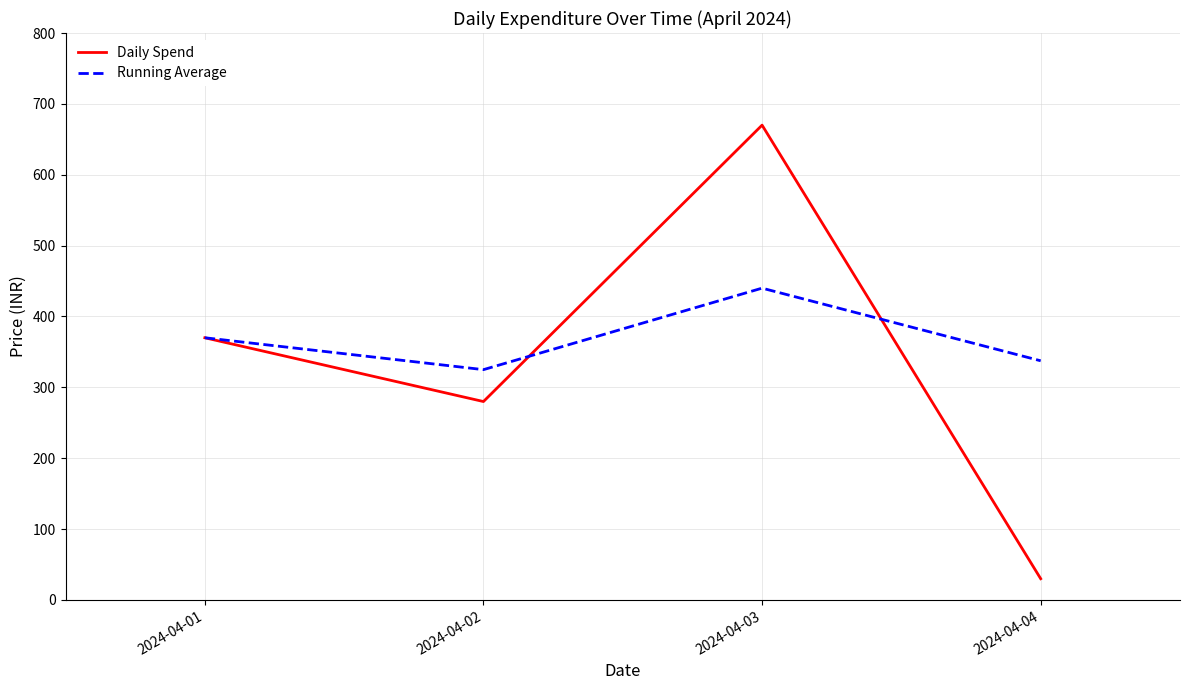

Which category has the lowest value in the Running Average series?

2024-04-02